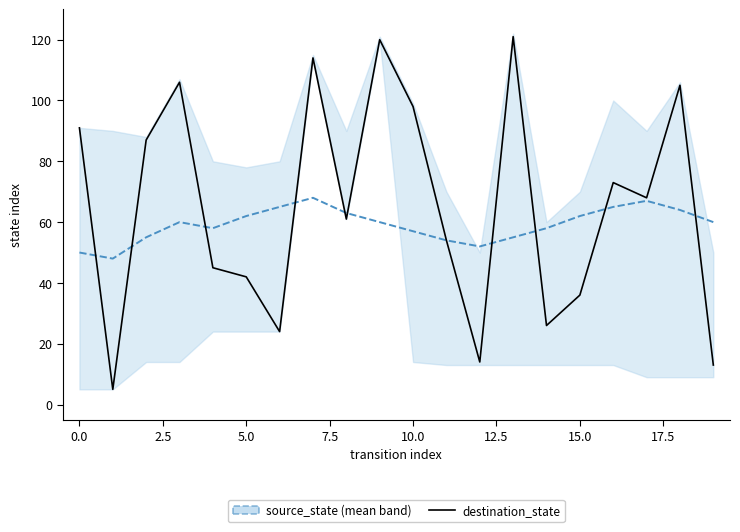

How many intersections are there between destination_state and source_state (mean band)?

10